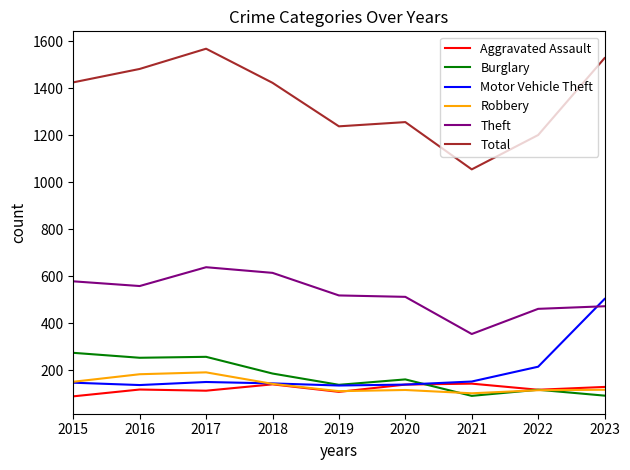

What value does the Burglary series have at 2015, to the nearest 10?

280